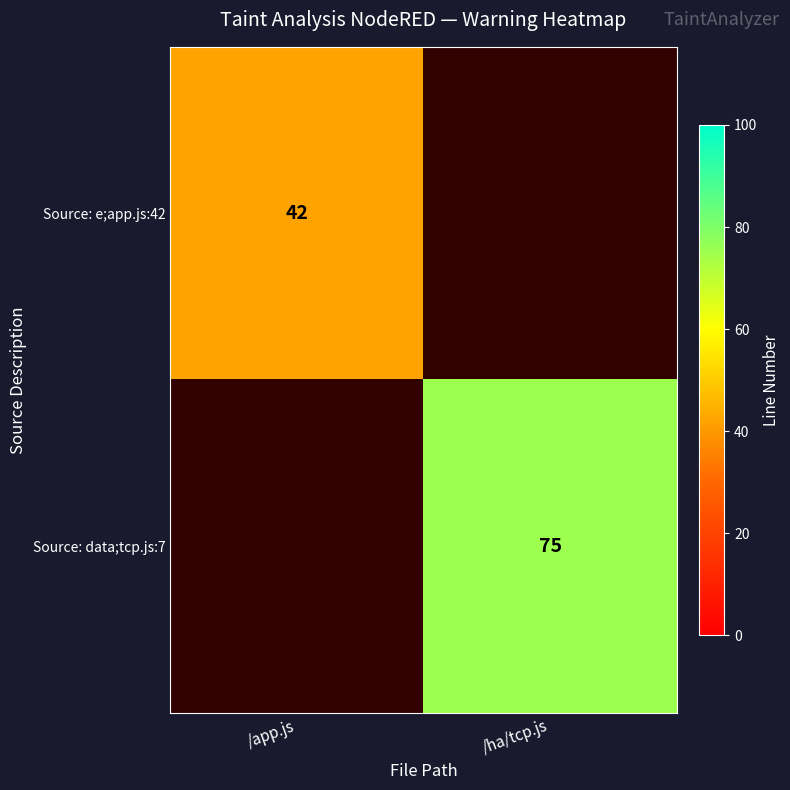

The Source: data;tcp.js:7 series shows 75 at /ha/tcp.js. True or false?

True